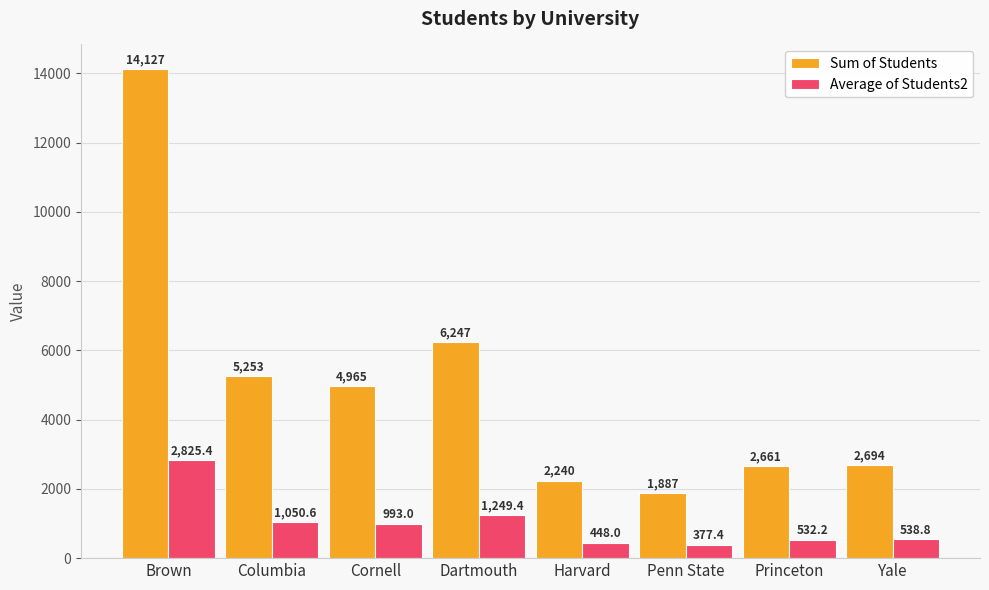

The Sum of Students series shows 1208.4 at Penn State. True or false?

False